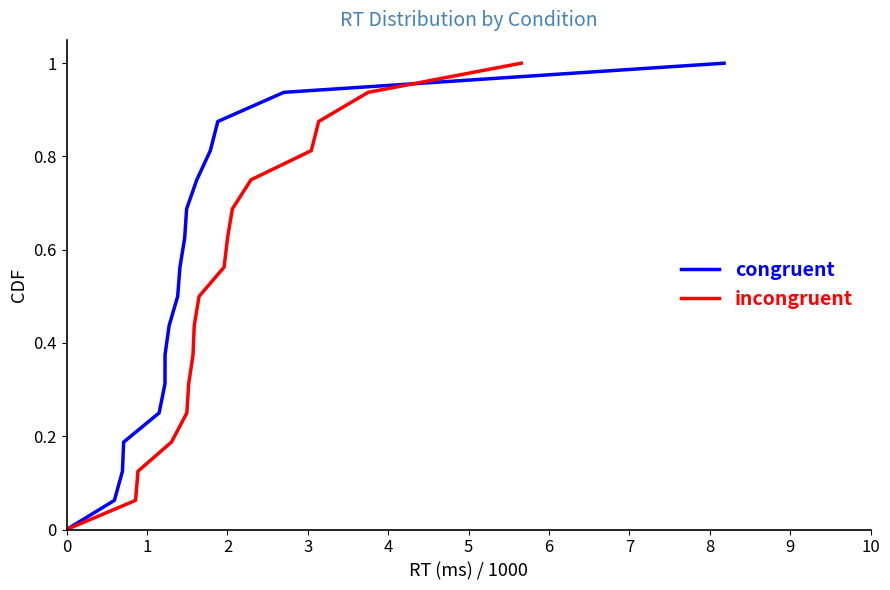

At how many categories does at least one series exceed 0?

16